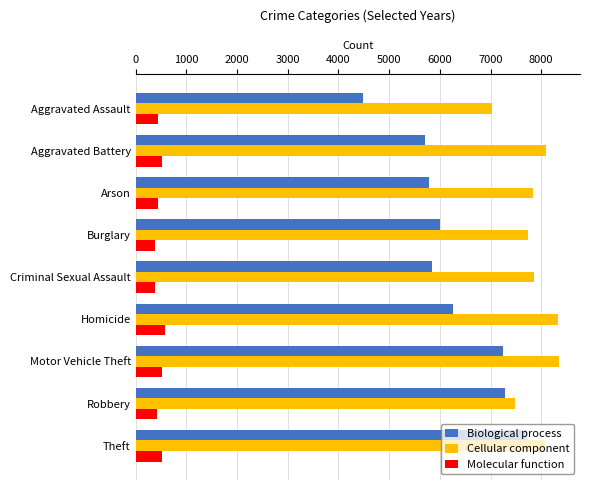

Which series has the largest range (max minus min)?

Biological process